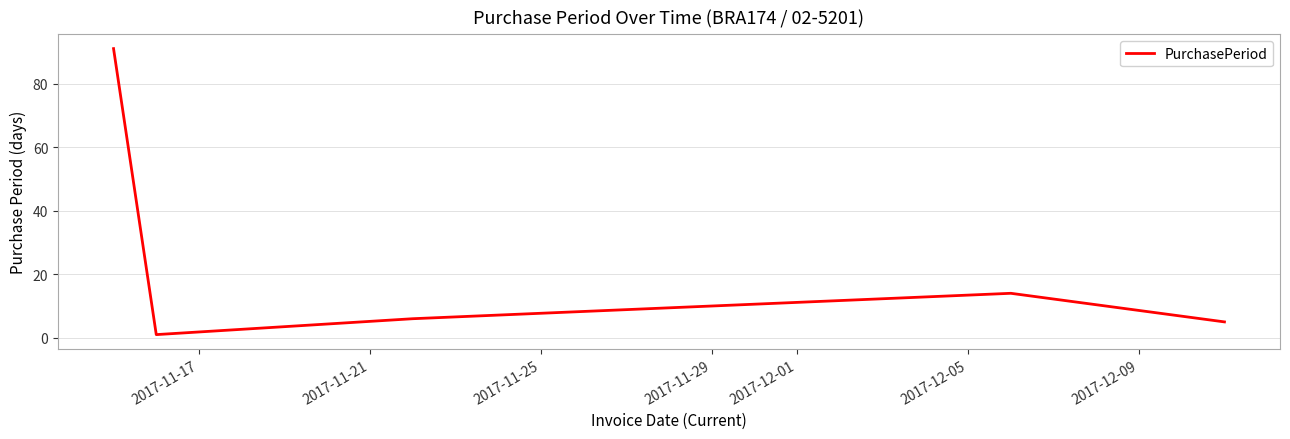

True or false: the data has more than 0 interior local peaks.

True